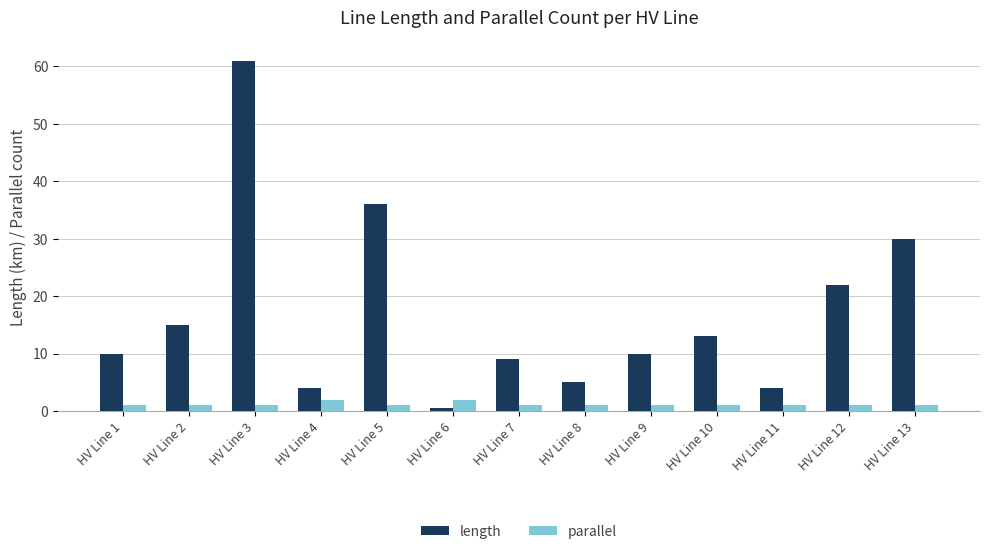

At which label is length closest to 30?

HV Line 13